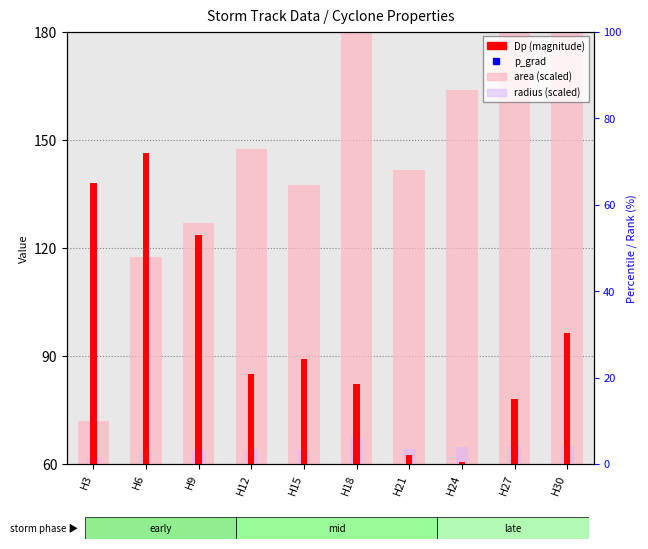

Which series has the largest total across all categories?

area (scaled)